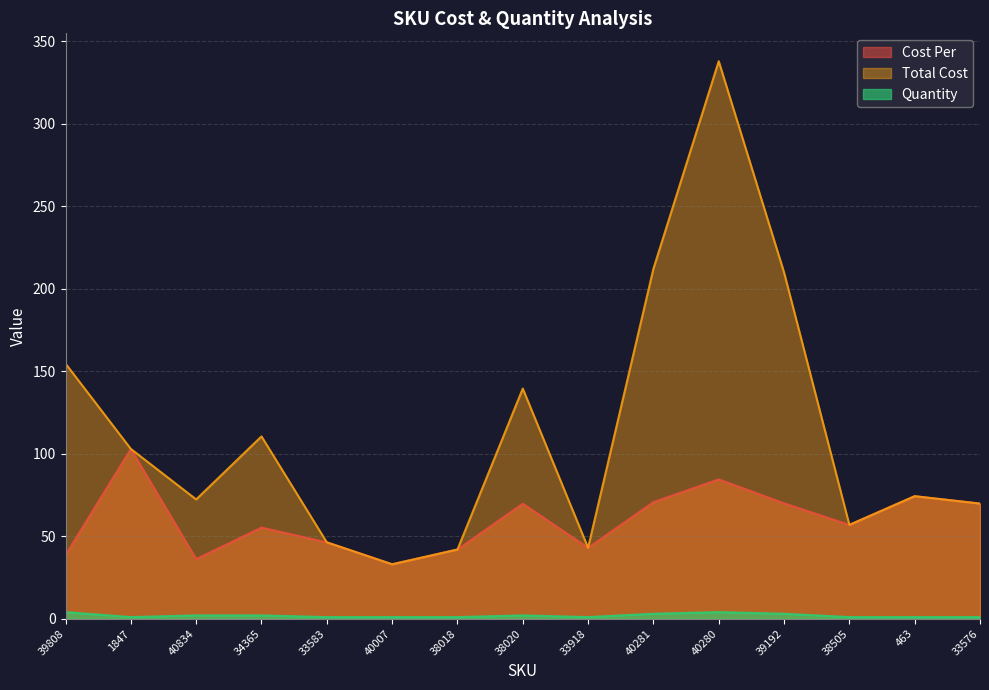

True or false: Total Cost has more than 0 interior local peaks.

True